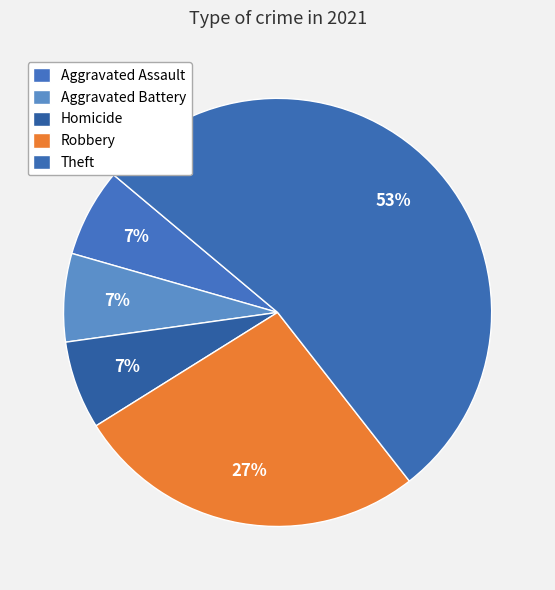

Which category has the biggest portion of the pie?

Theft